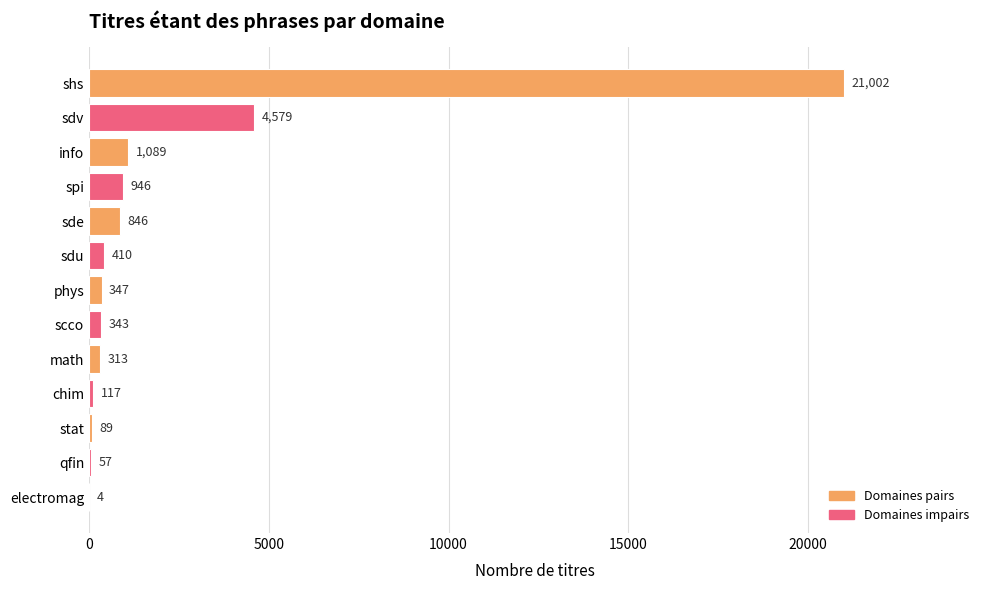

Reading bottom to top, extract all data points from this chart.

electromag=4	qfin=57	stat=89	chim=117	math=313	scco=343	phys=347	sdu=410	sde=846	spi=946	info=1089	sdv=4579	shs=21002